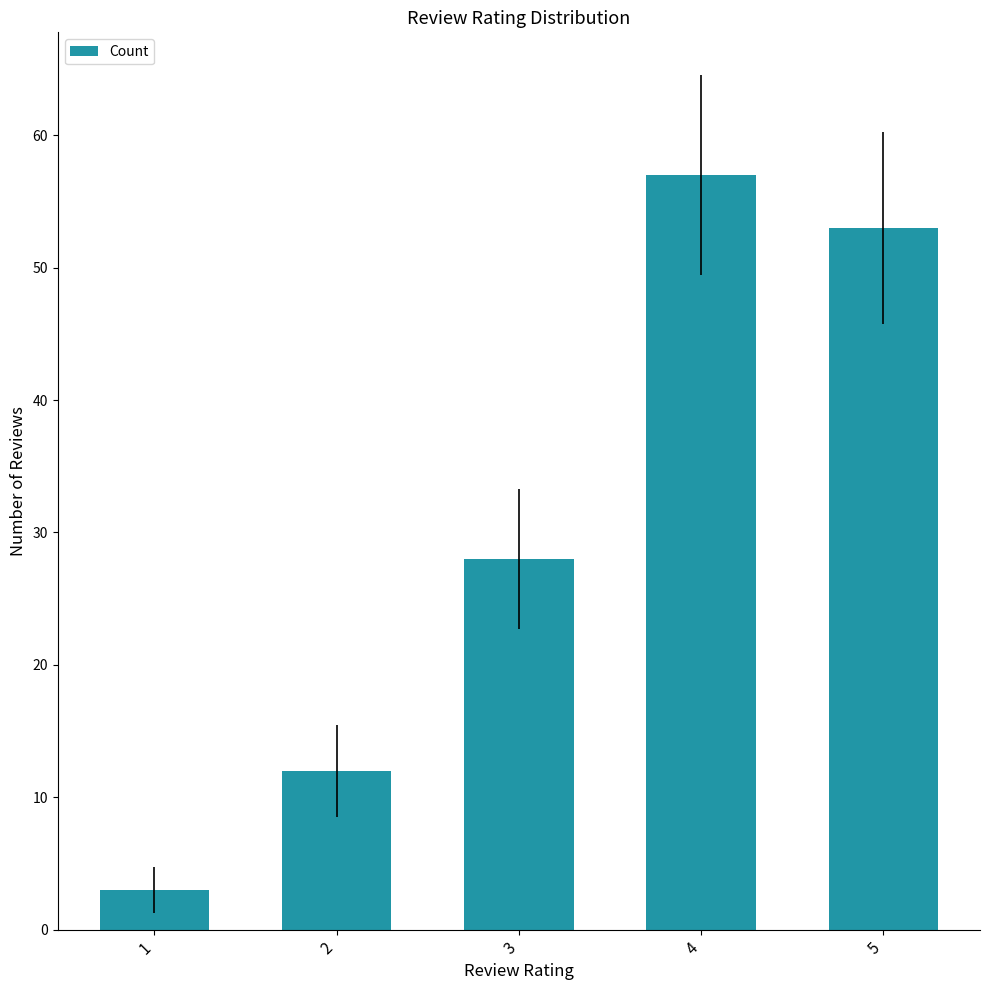

How many values are below 28?

2